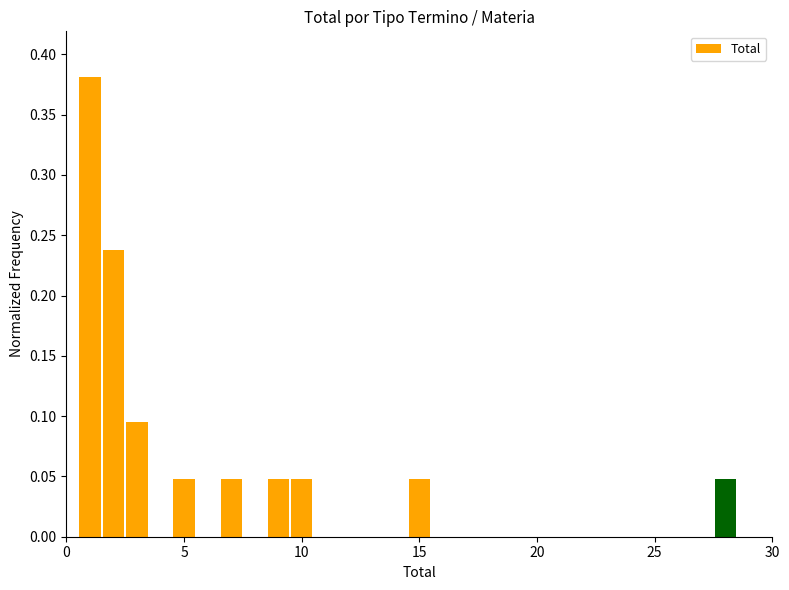

Read against the x-axis, roughly where is the centre of the tallest bar?

1.0